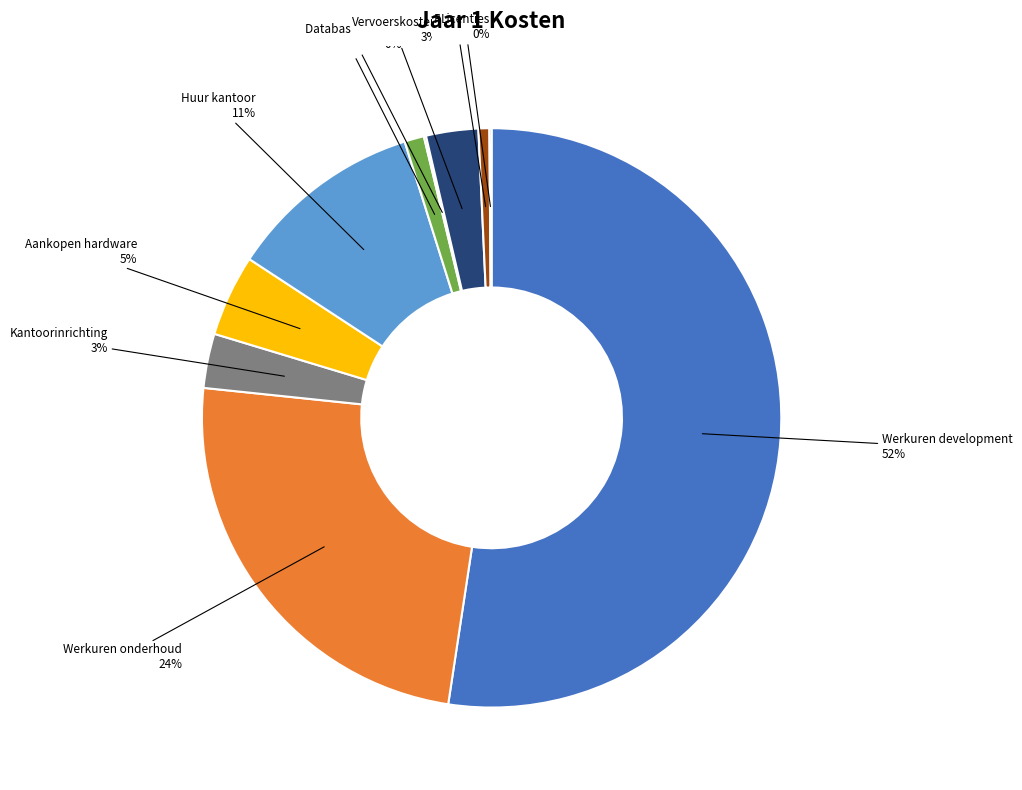

Is there any slice that represents more than half of the pie?

Yes